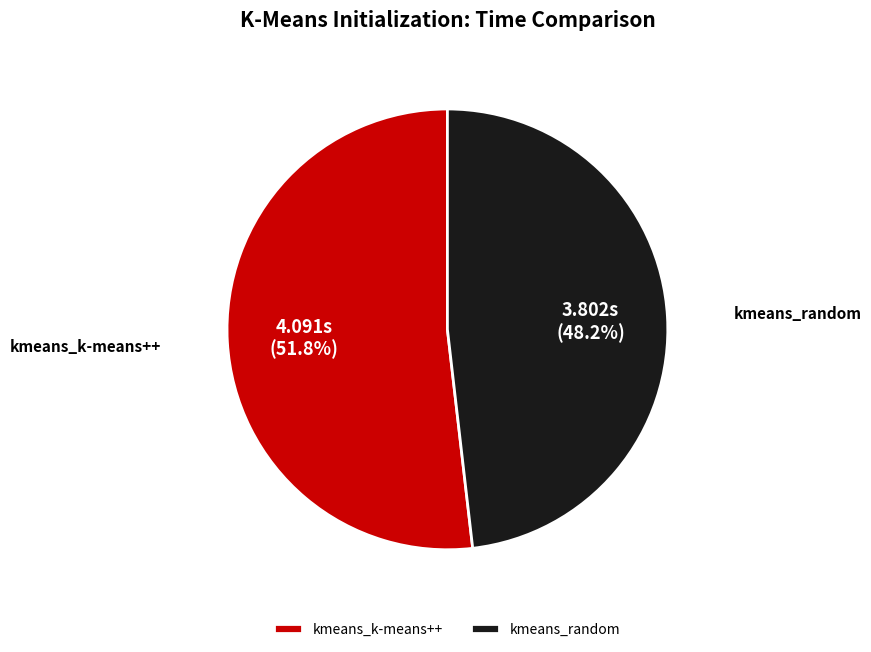

How many slices are in this pie chart?

2